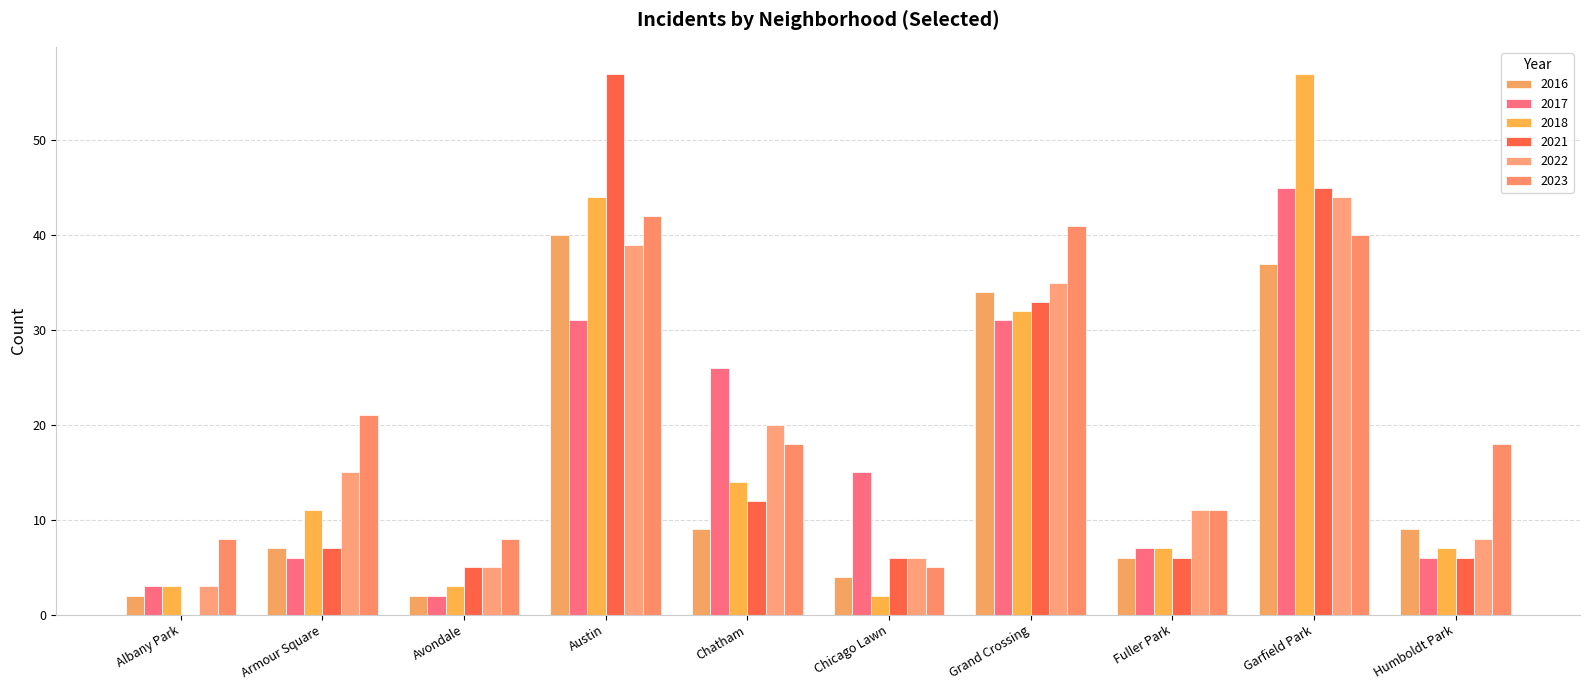

Are the bars grouped side by side (vs. stacked)?

Yes